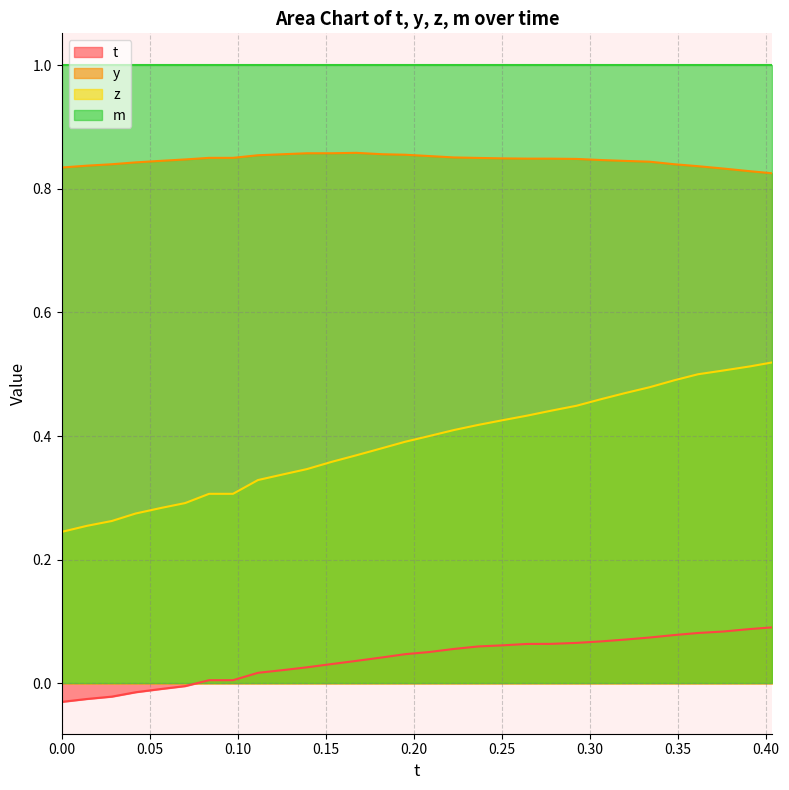

Which series has the largest total across all categories?

m